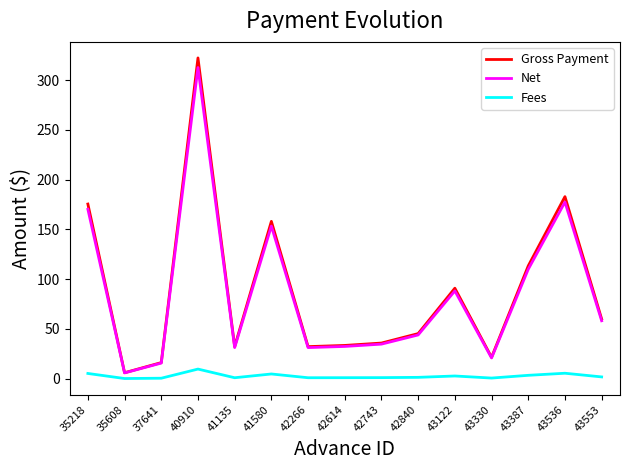

Is the value of Gross Payment at 42840 greater than the value of Net at 42266?

Yes